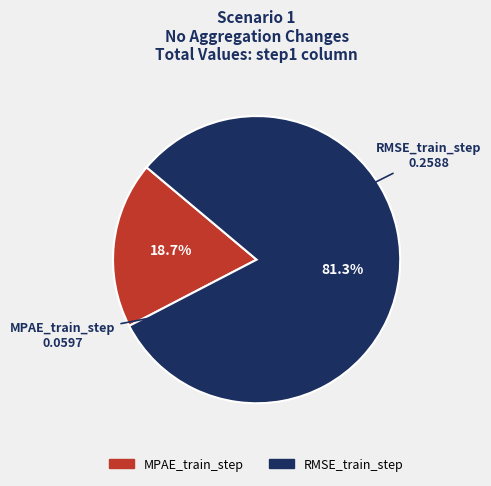

Which category accounts for the majority?

RMSE_train_step